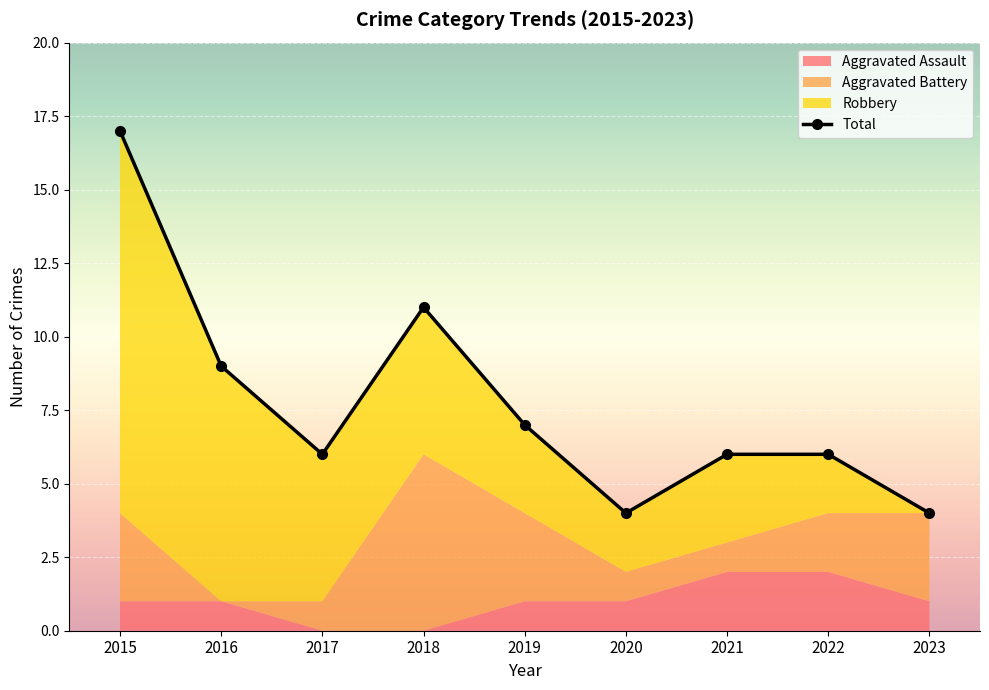

Reading left to right, list all the values displayed in this chart.

2015=17	2016=9	2017=6	2018=11	2019=7	2020=4	2021=6	2022=6	2023=4